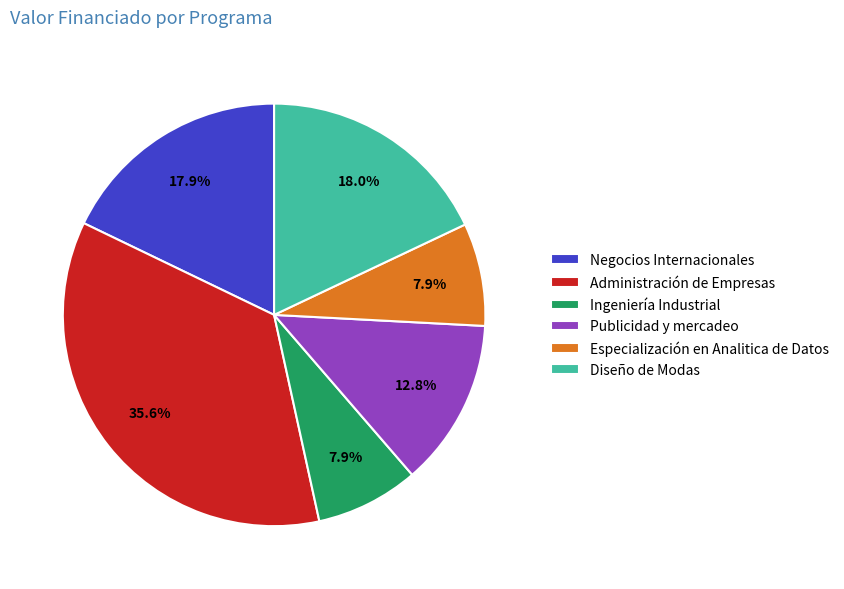

To the nearest percent, what is the difference between the largest and smallest slice percentages?

28%